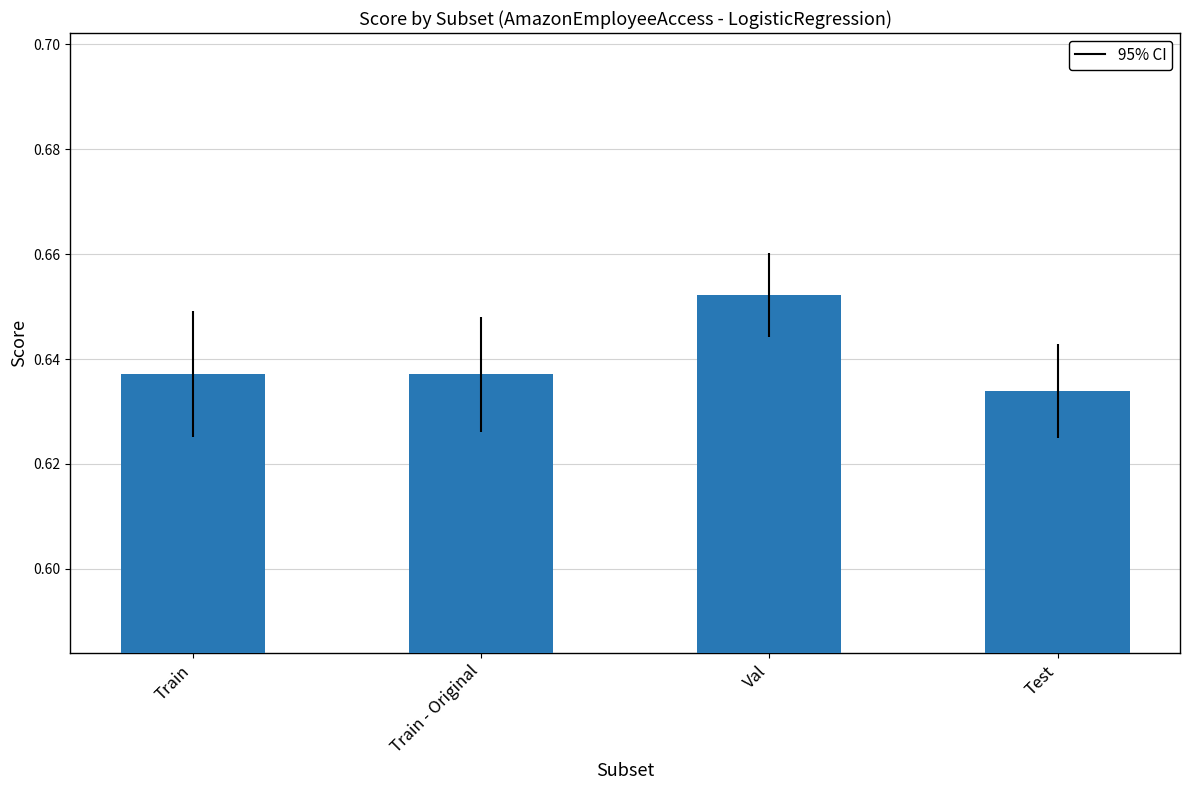

At which category does the chart reach its peak across all series?

Val